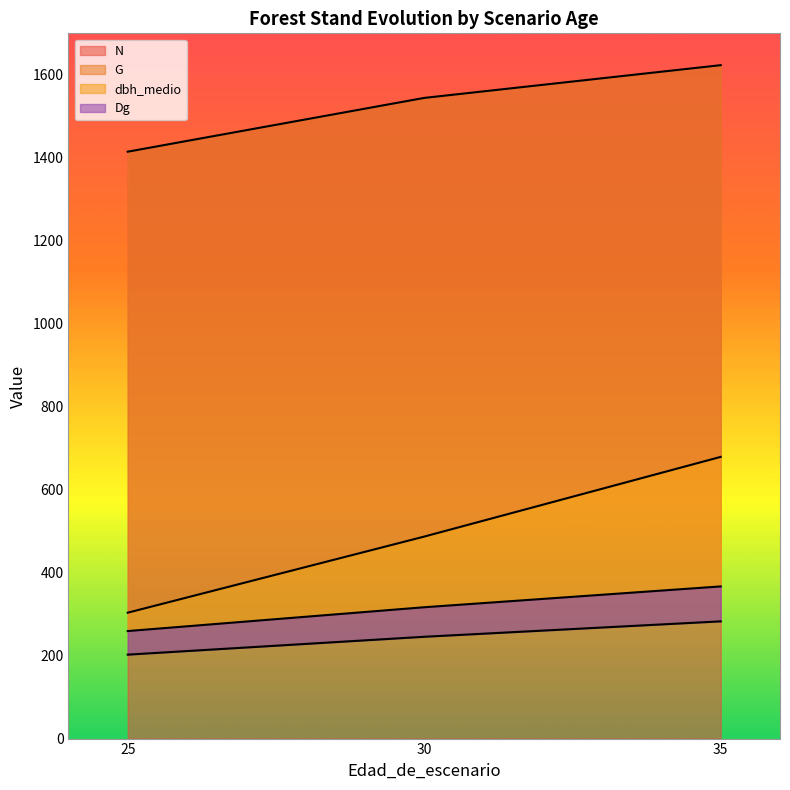

Which series has the largest total across all categories?

N